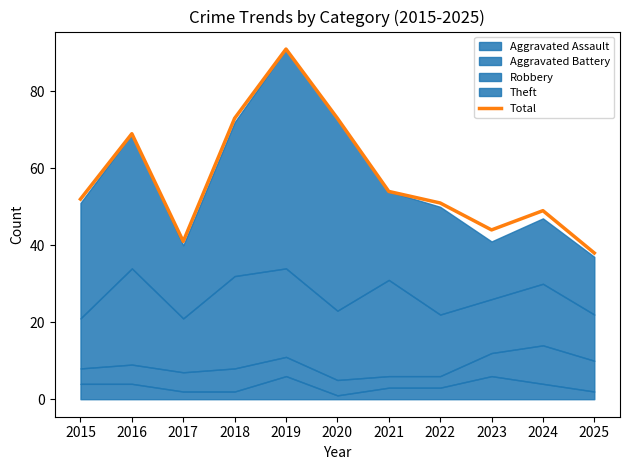

How many data points are above 52?

5